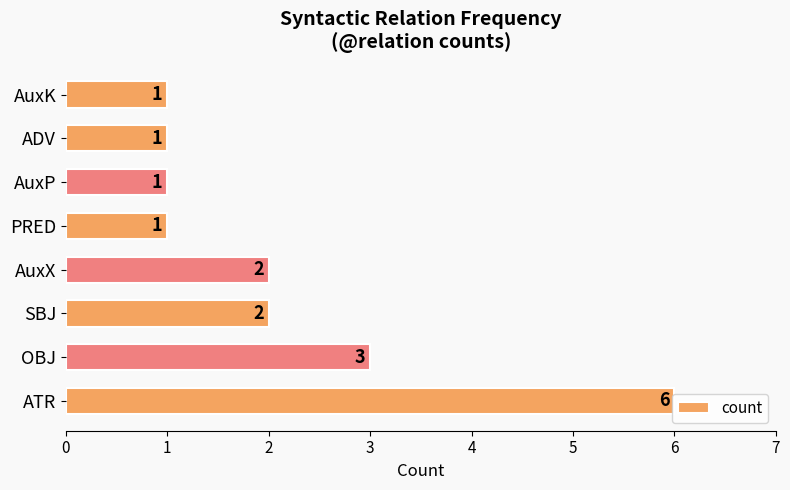

Where is the data nearest to the value 3?

OBJ